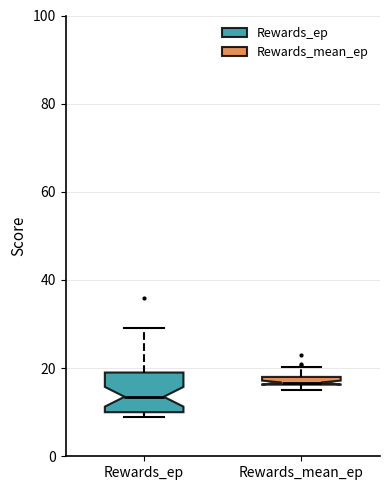

Where is the lower edge of the box for Rewards_mean_ep on the y-axis? The values are not printed on the chart, so give them approximately, as read against the axis.

16